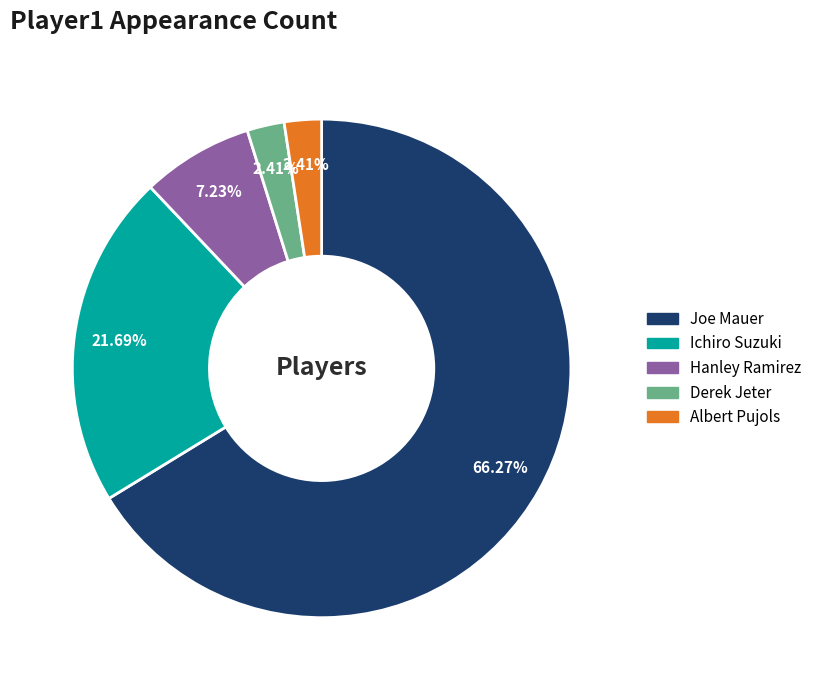

How much of the chart is everything except Albert Pujols?

97.6%